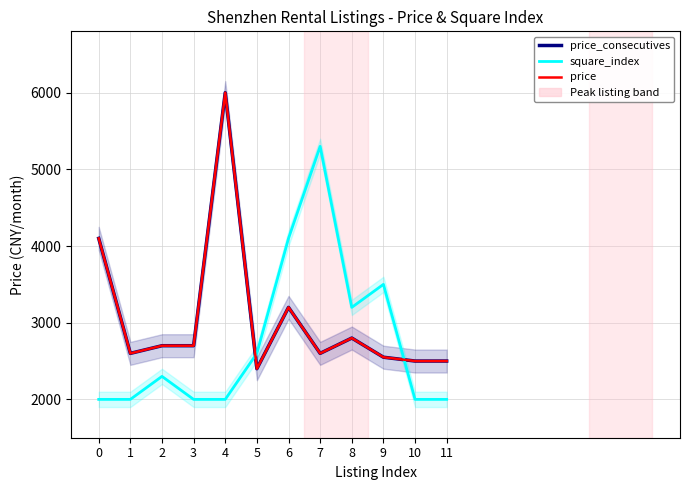

Does the chart have visible grid lines?

Yes